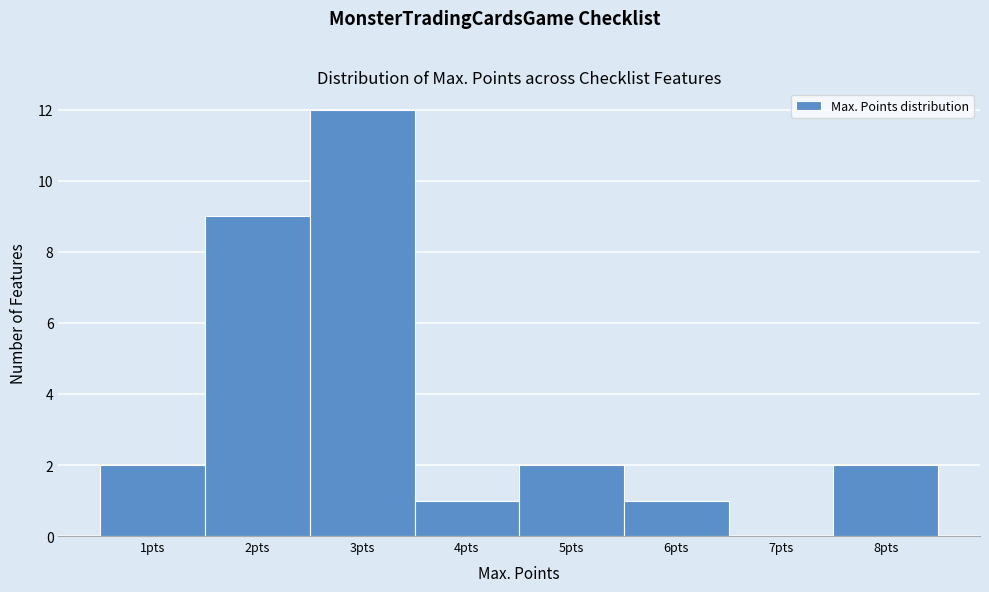

Over which range of the x-axis is the bar tallest?

2.5 to 3.5